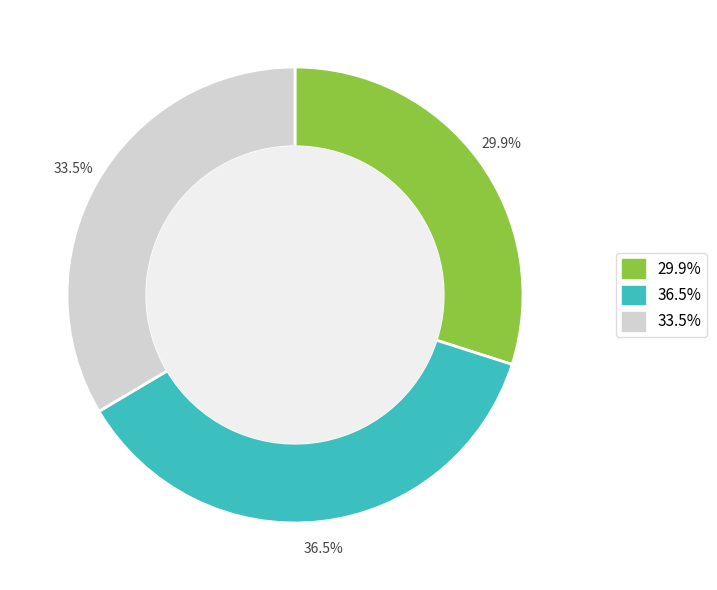

Which has a higher value, 33.5% or 36.5%?

36.5%